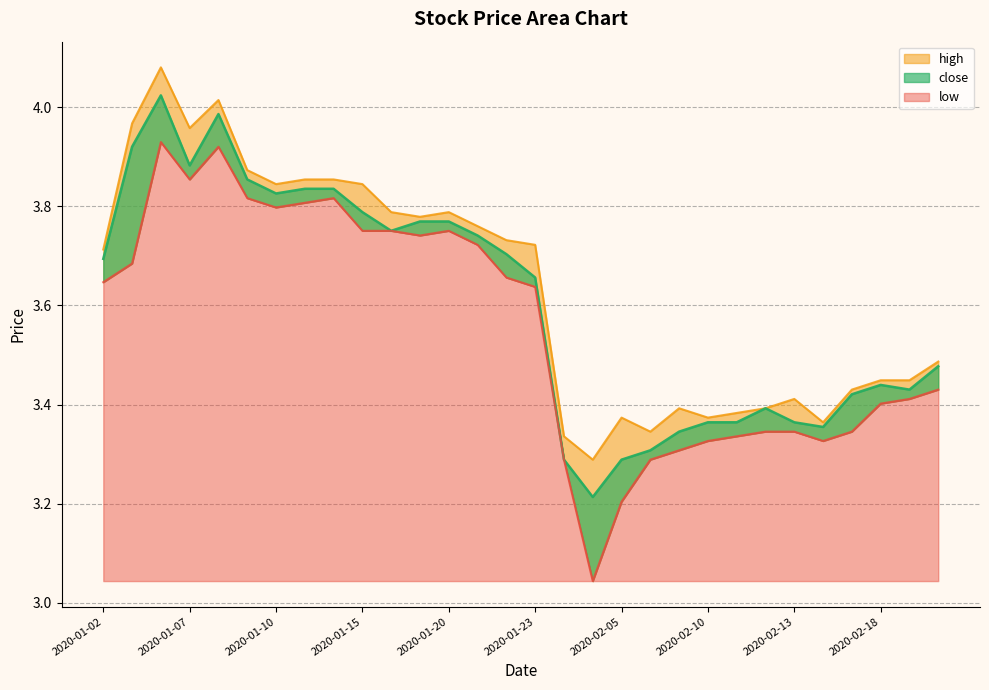

What is the label of the 9th point from the right?

2020-02-10